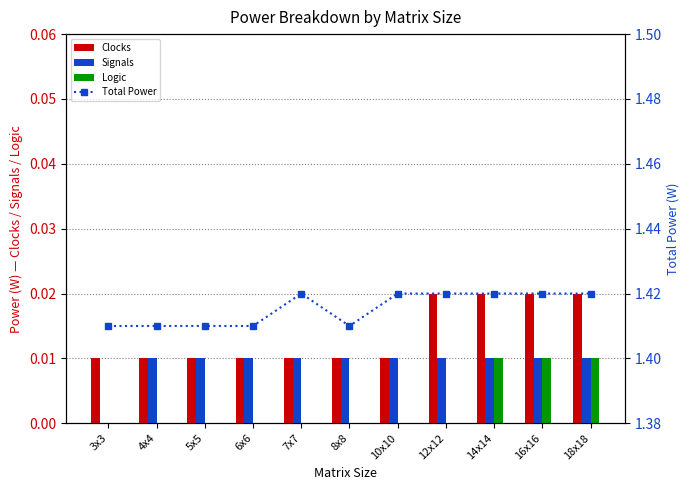

Which series has the largest range (max minus min)?

Total Power